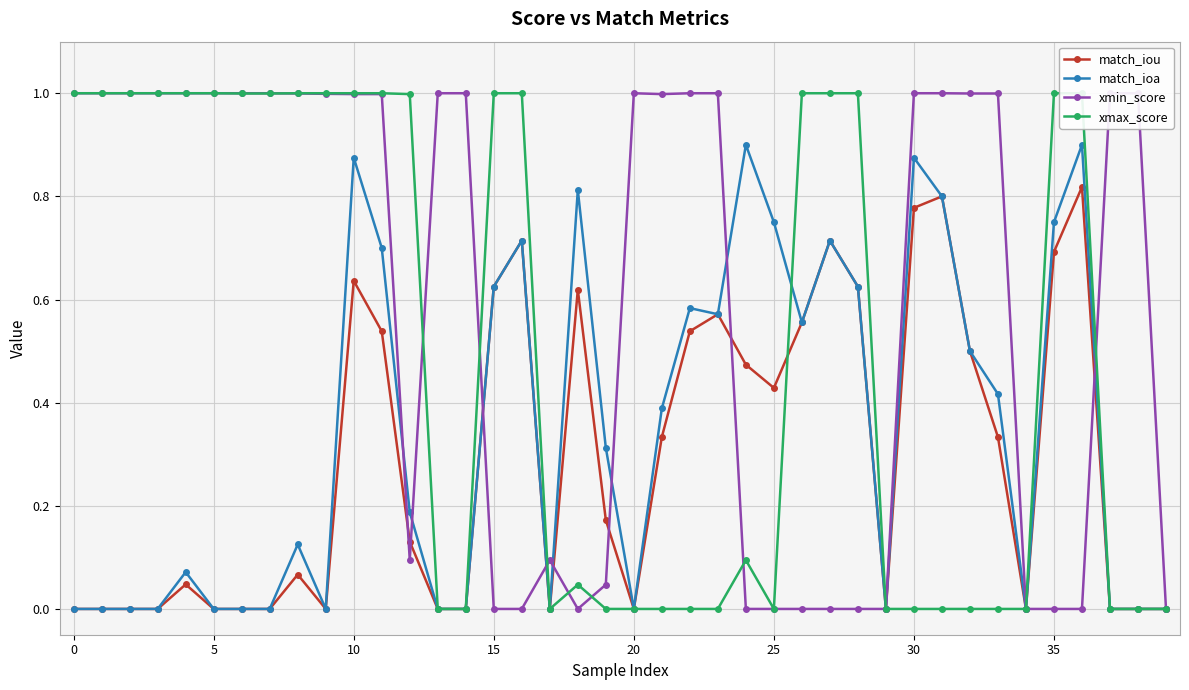

True or false: match_ioa has more than 0 points higher than both neighbors.

True